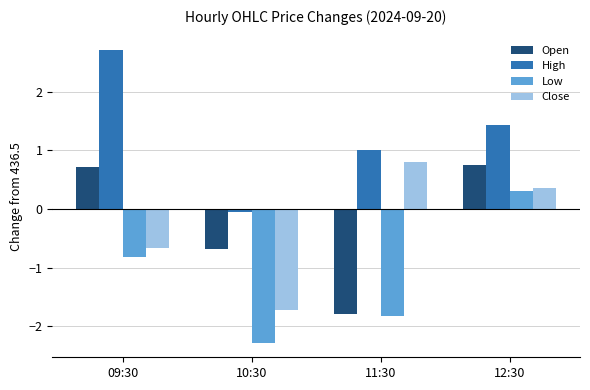

Rank the series at 10:30 from highest to lowest value.

High, Open, Close, Low